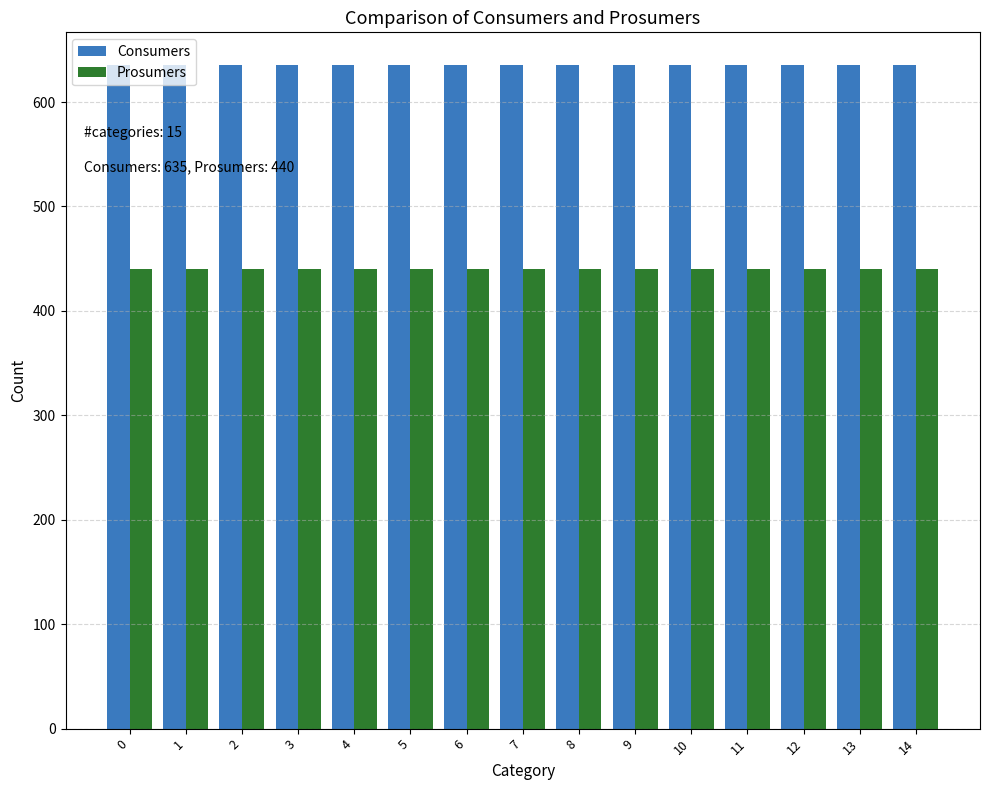

What is the minimum value for Prosumers?

440